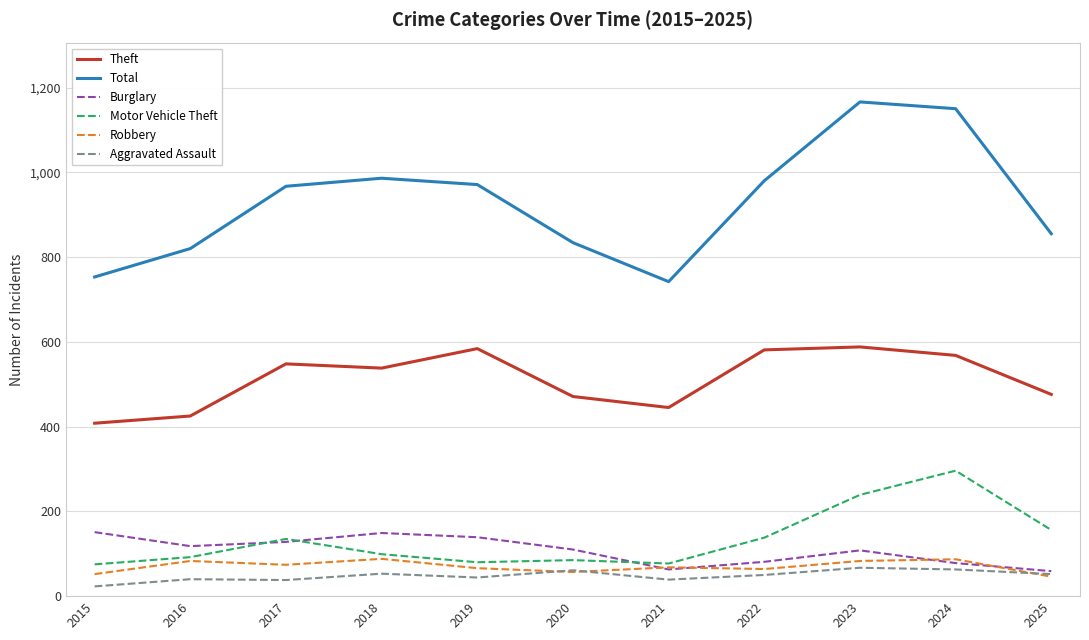

Which series has the largest total across all categories?

Total